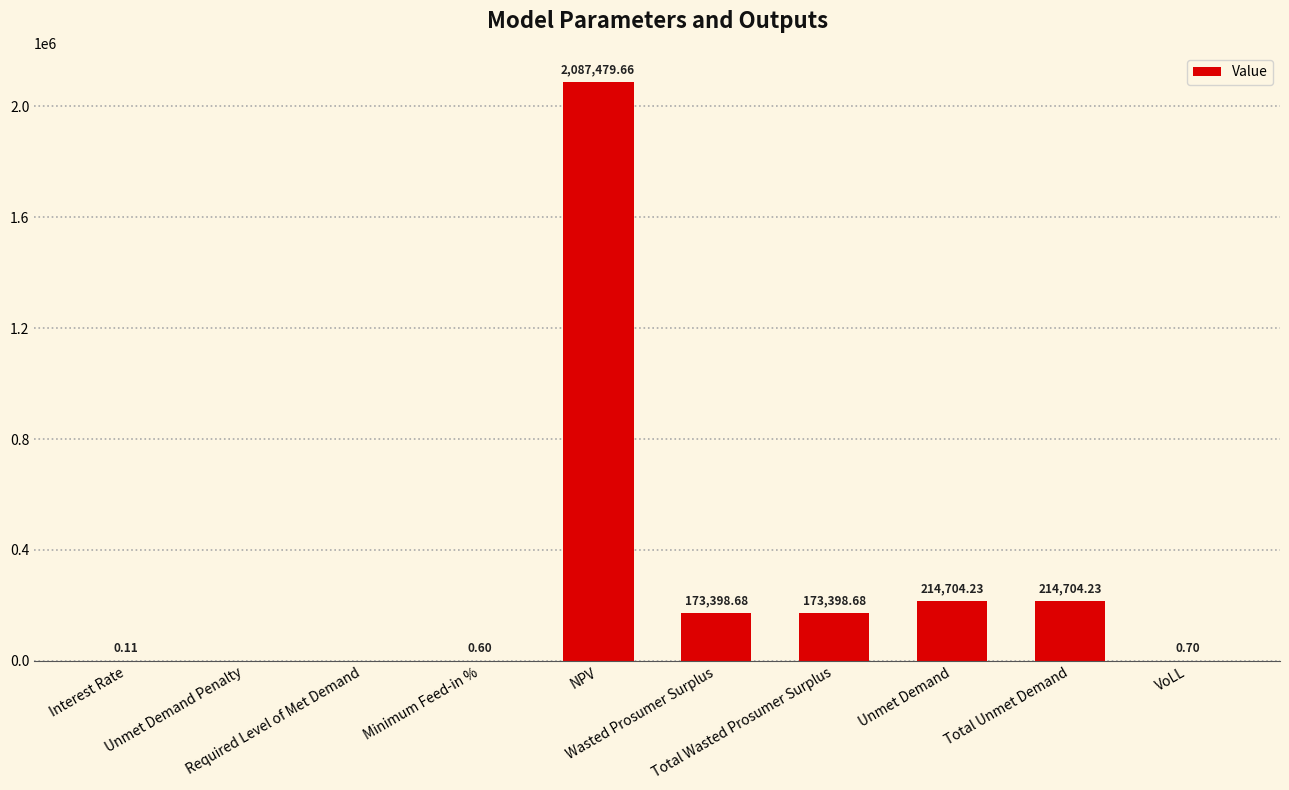

Which category has the highest value across all series?

NPV